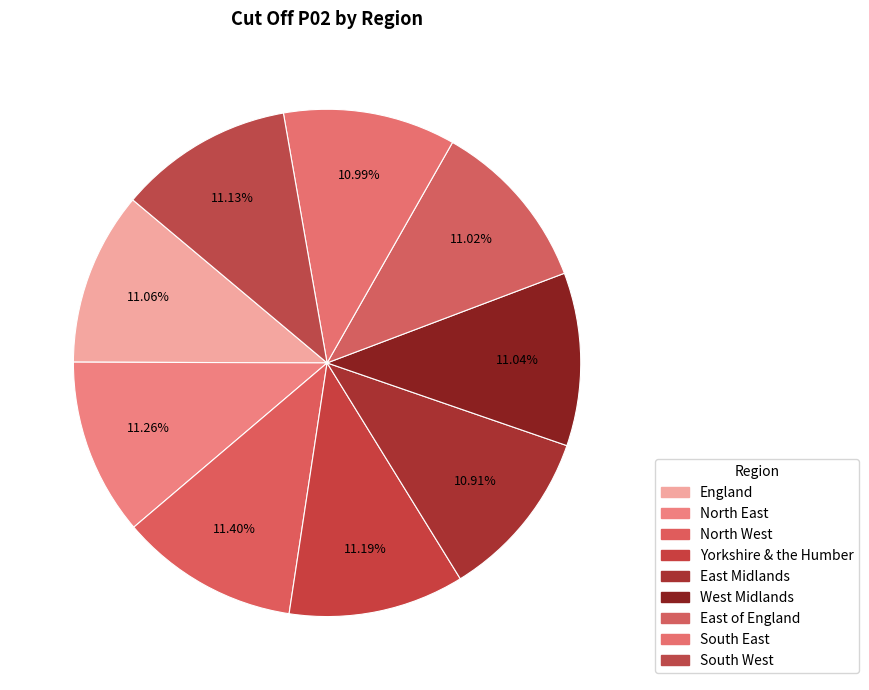

What is the ratio of the value at South West to the value at England?

1.0